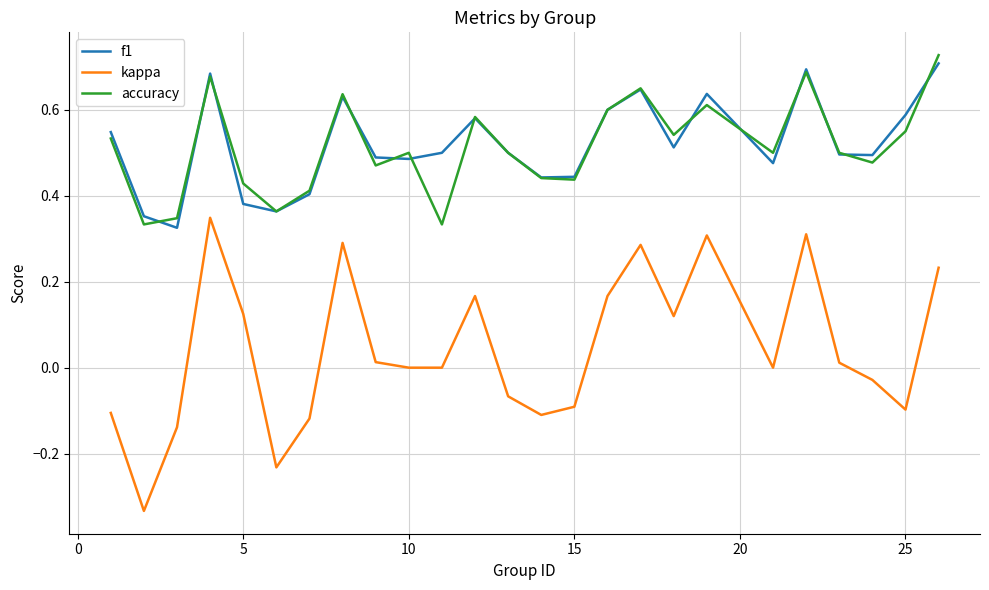

True or false: kappa and f1 cross at least once.

False